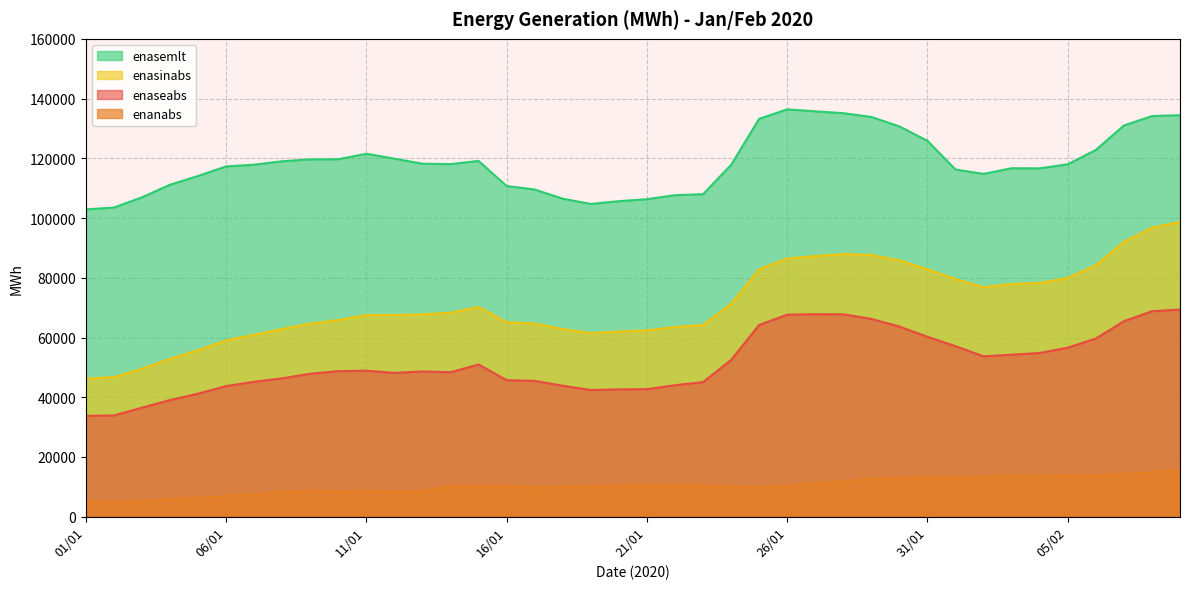

Which category has the lowest value in the enanabs series?

02/01